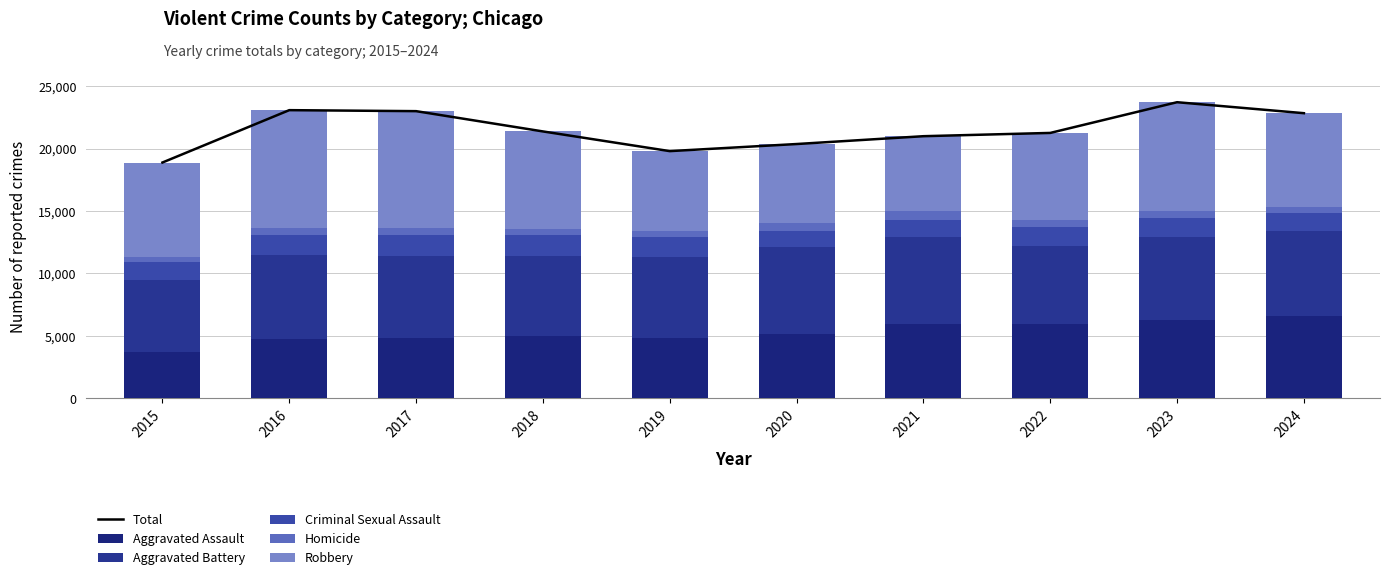

True or false: Homicide has a value of 851 at 2016.

False